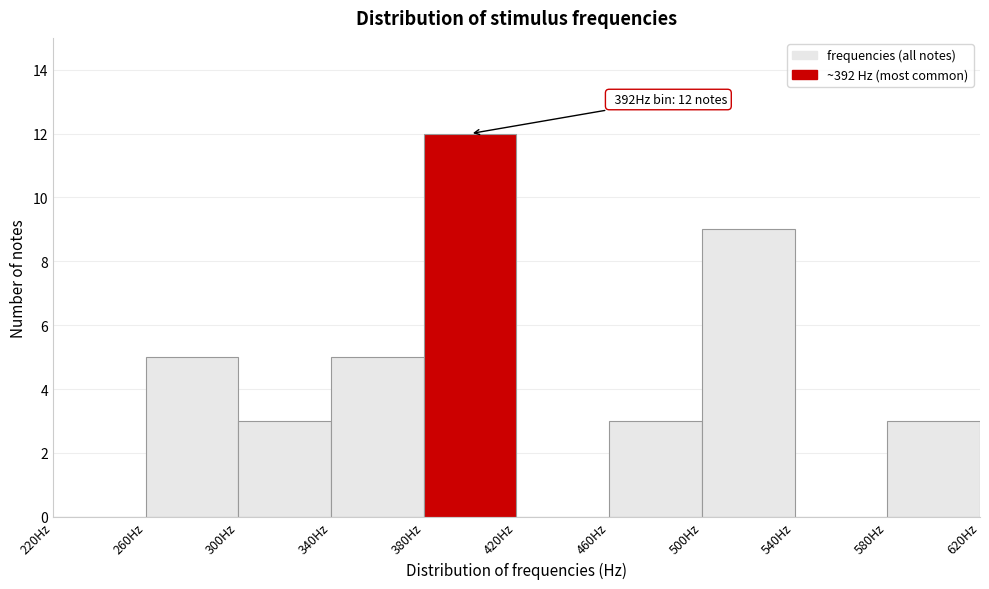

Which range on the x-axis has the tallest bar?

380 to 420